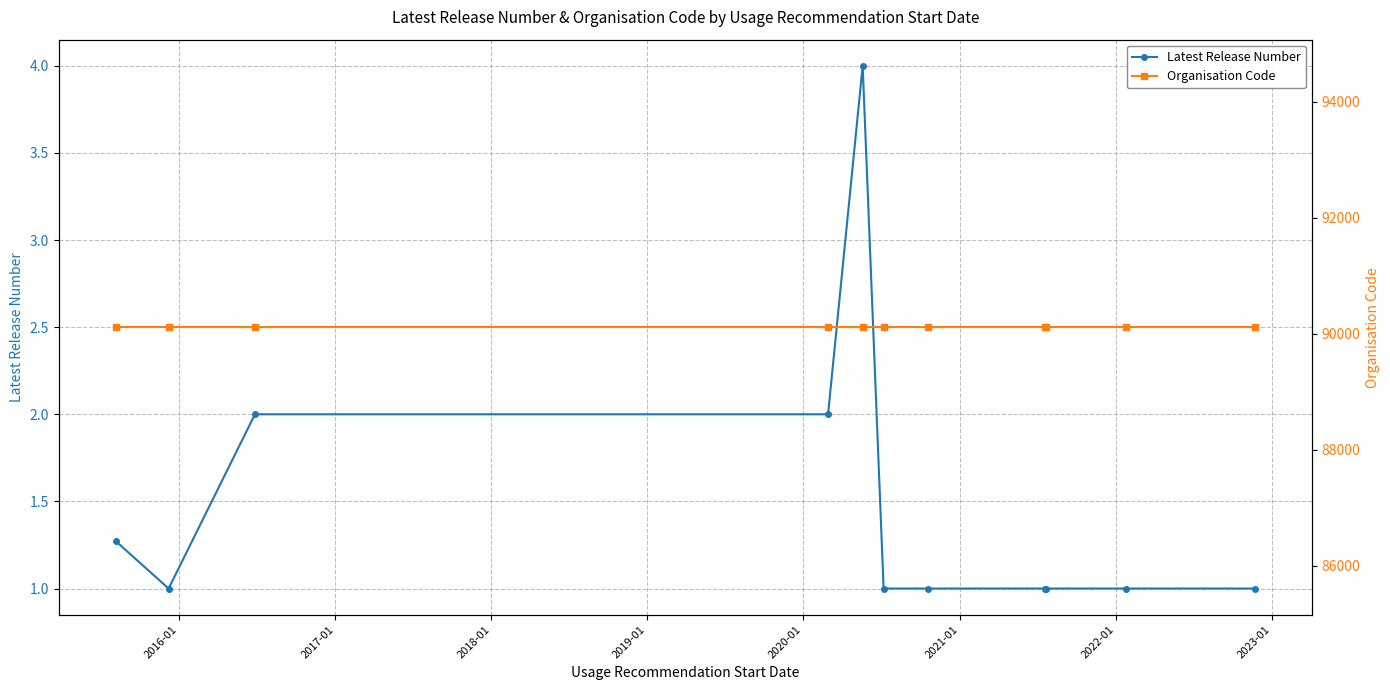

What is the value of the Latest Release Number point at the 7th from the left?

1.0